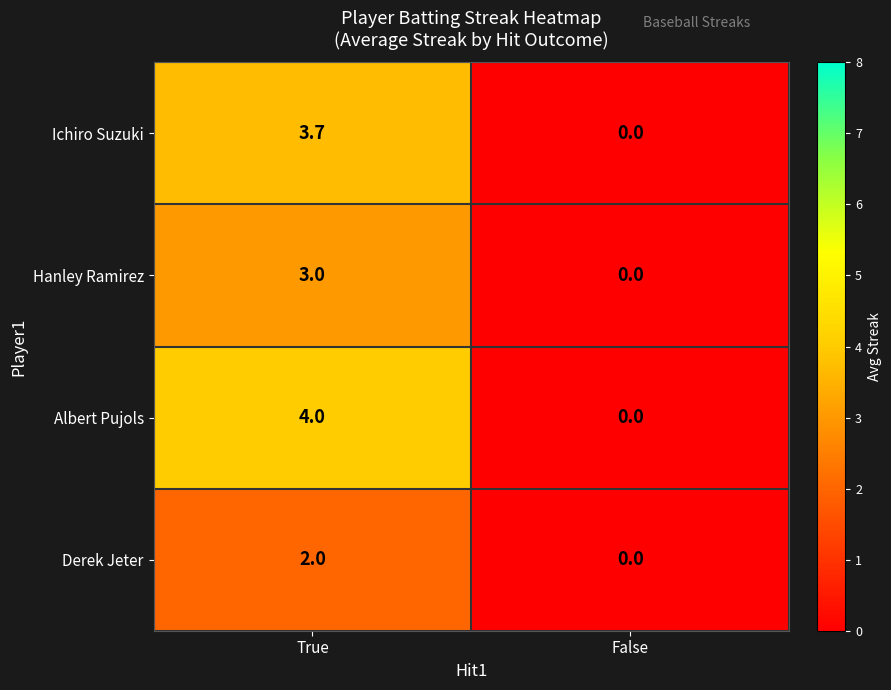

True or false: Albert Pujols has a value of 4.0 at True.

True